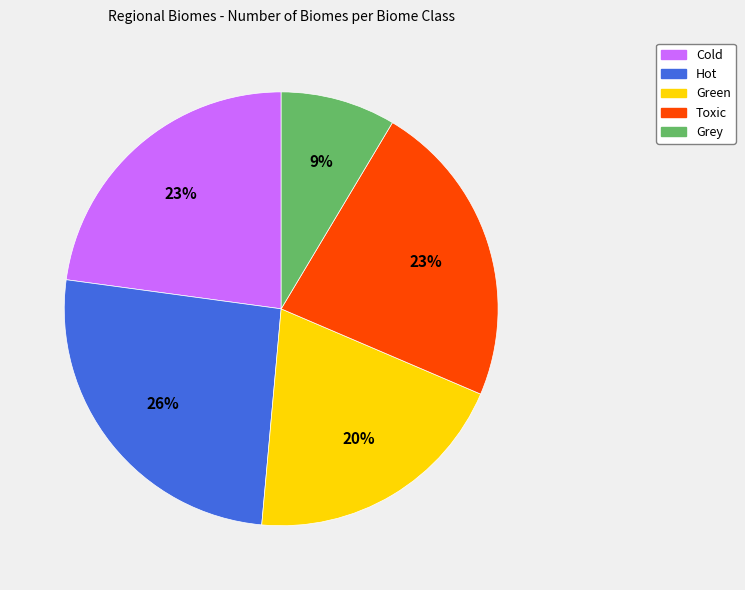

Which slice is the largest?

Hot